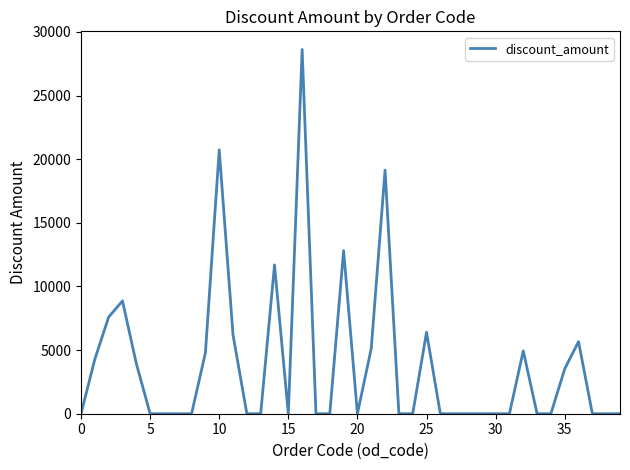

What is the sum of all values?

154328.8